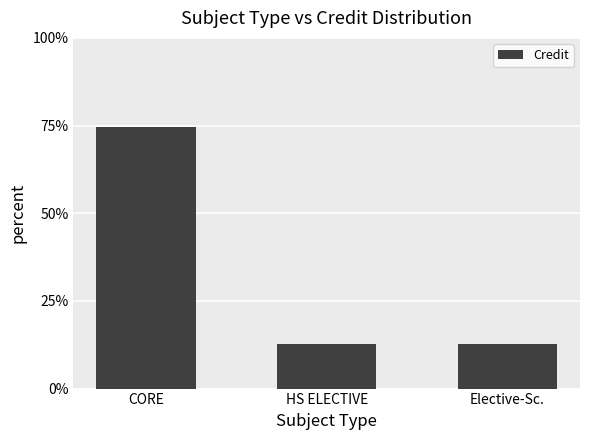

At which category does the chart reach its peak across all series?

CORE